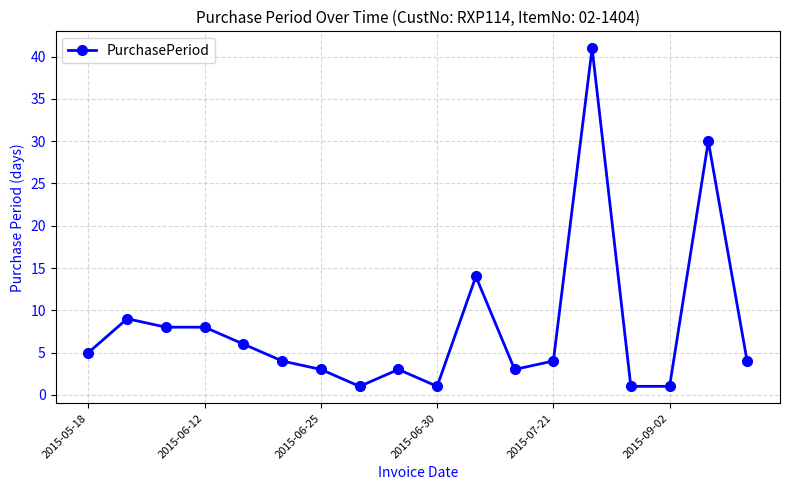

True or false: there are more than 1 points higher than both neighbors.

True